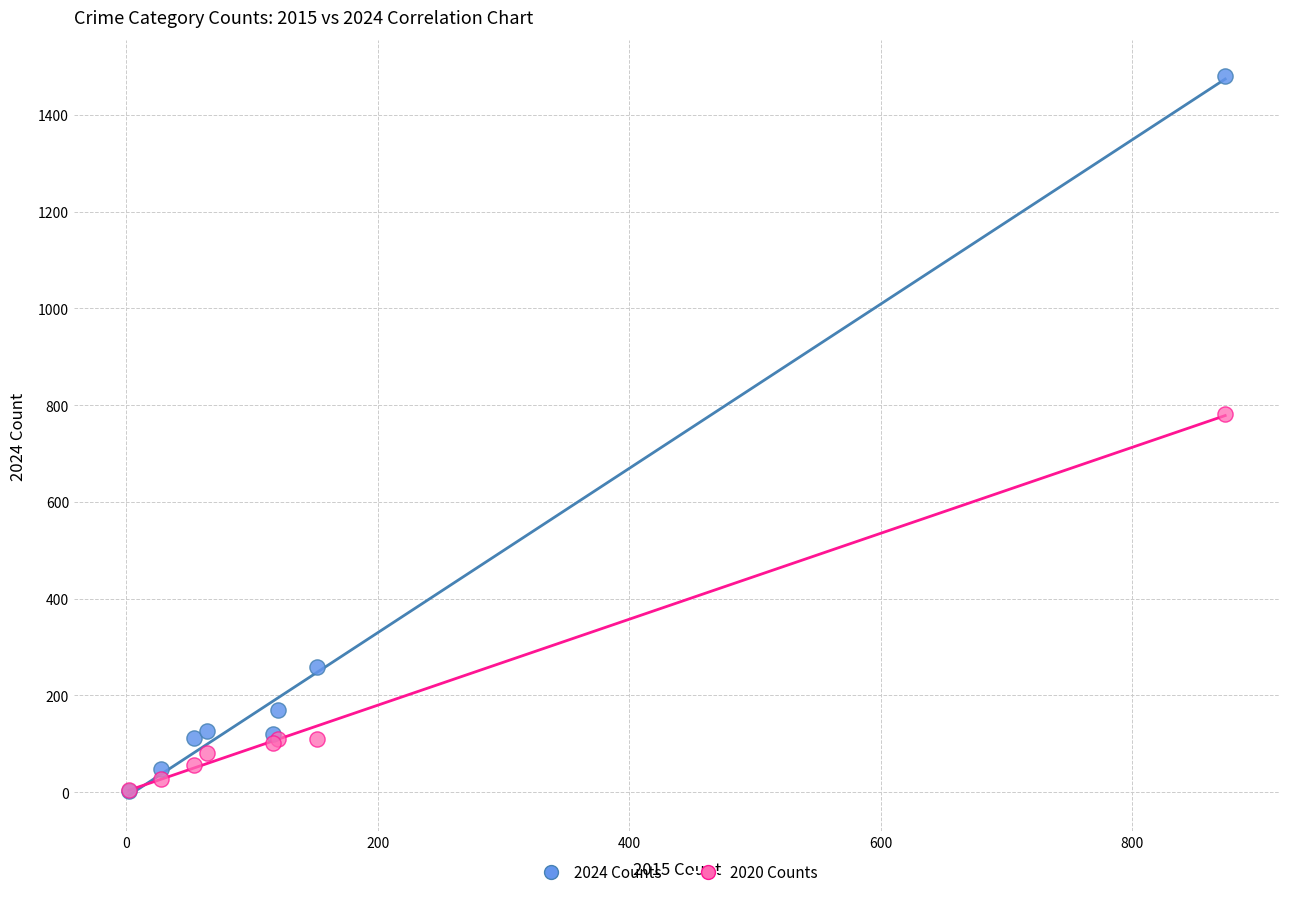

In the 2024 Counts series, what Y value is closest to 741?

259